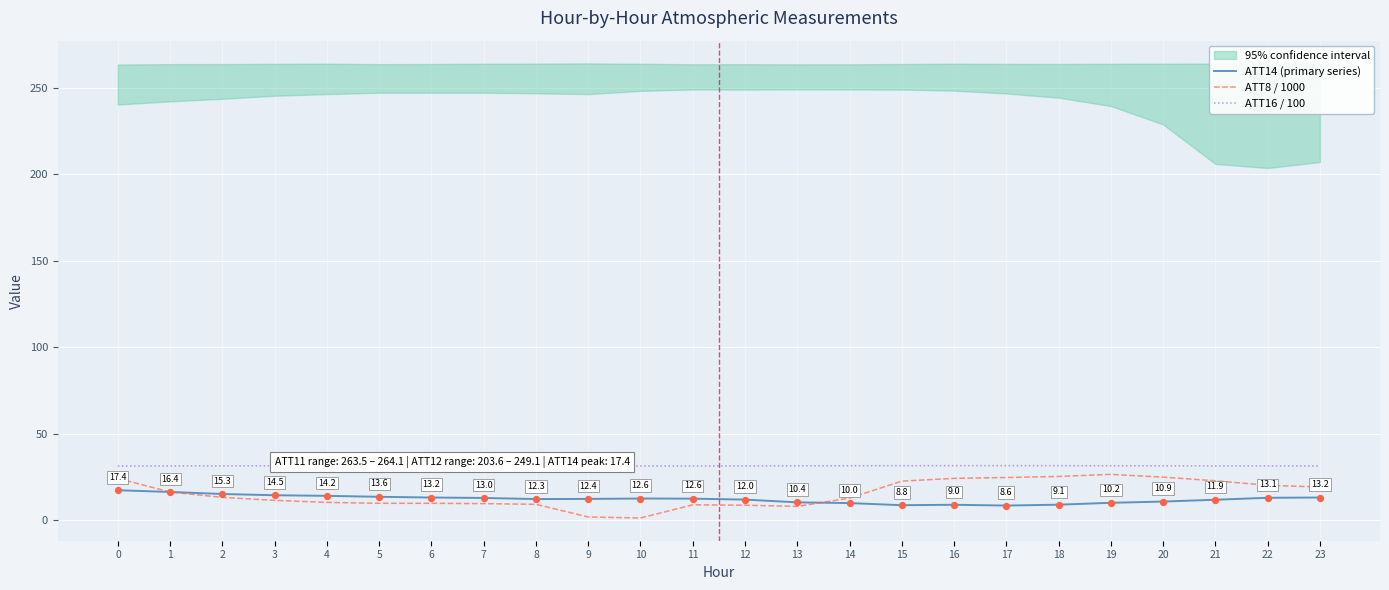

The value of ATT16 / 100 at 13 is 31.5. True or false?

True